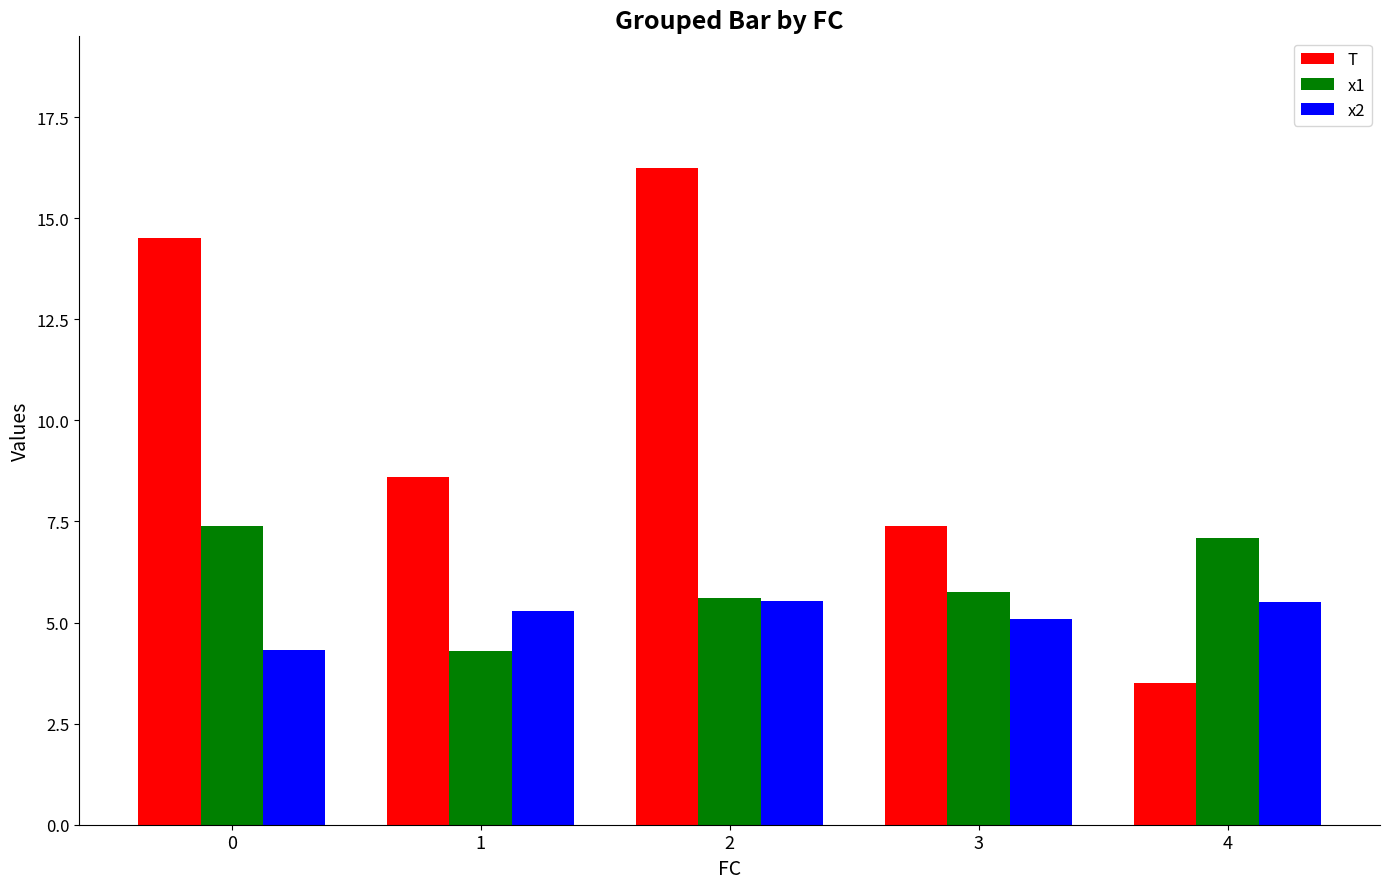

What is the average value of the T series?

10.1